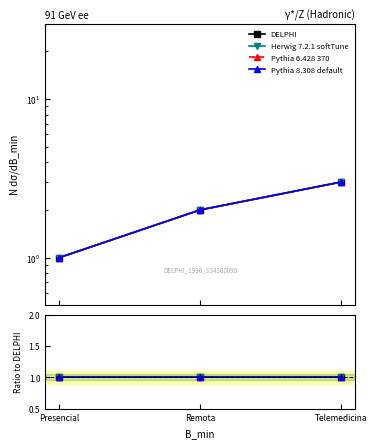

How many values in the Herwig 7.2.1 softTune series are below 2?

1